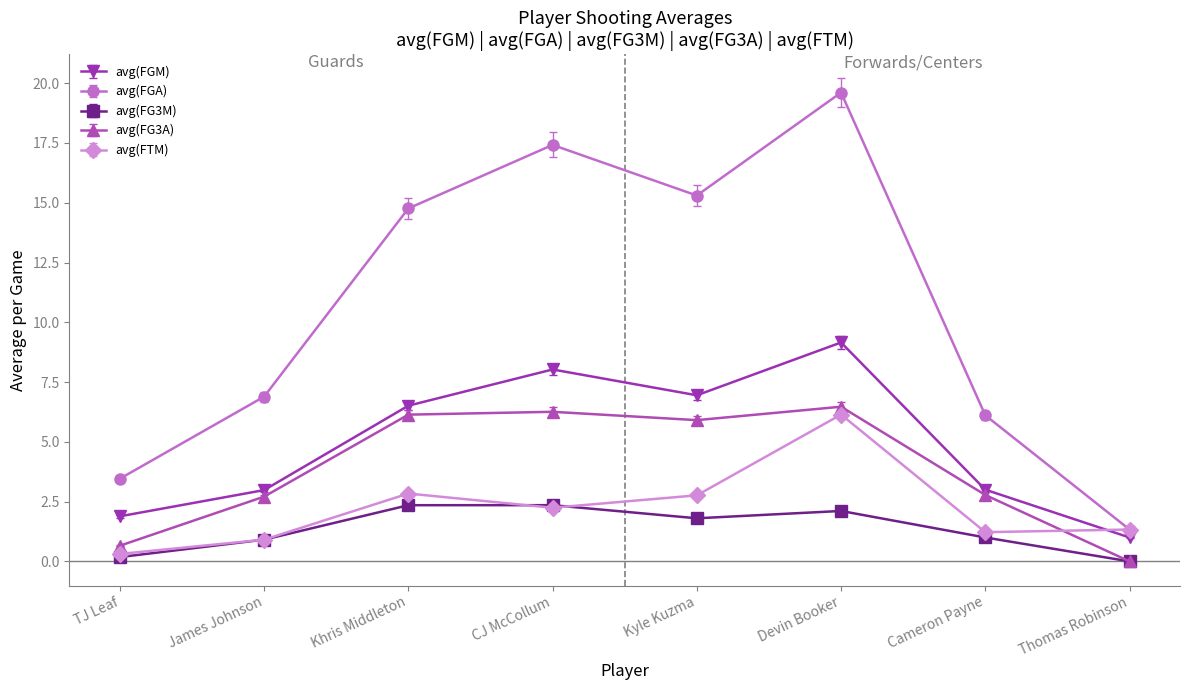

Rank the categories by avg(FGA) value from lowest to highest.

Thomas Robinson, TJ Leaf, Cameron Payne, James Johnson, Khris Middleton, Kyle Kuzma, CJ McCollum, Devin Booker